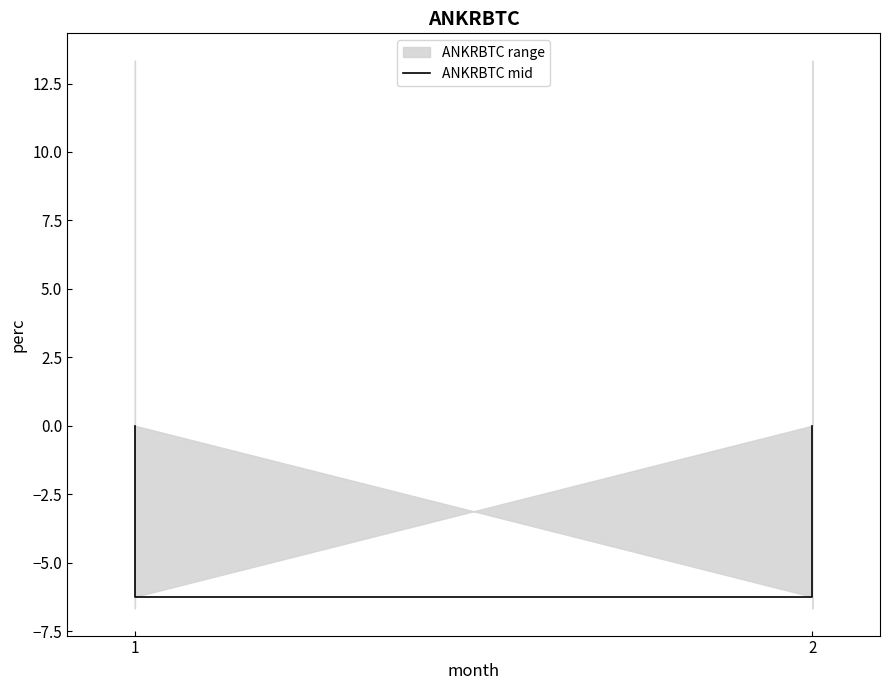

True or false: the data has more than 0 interior local peaks.

False